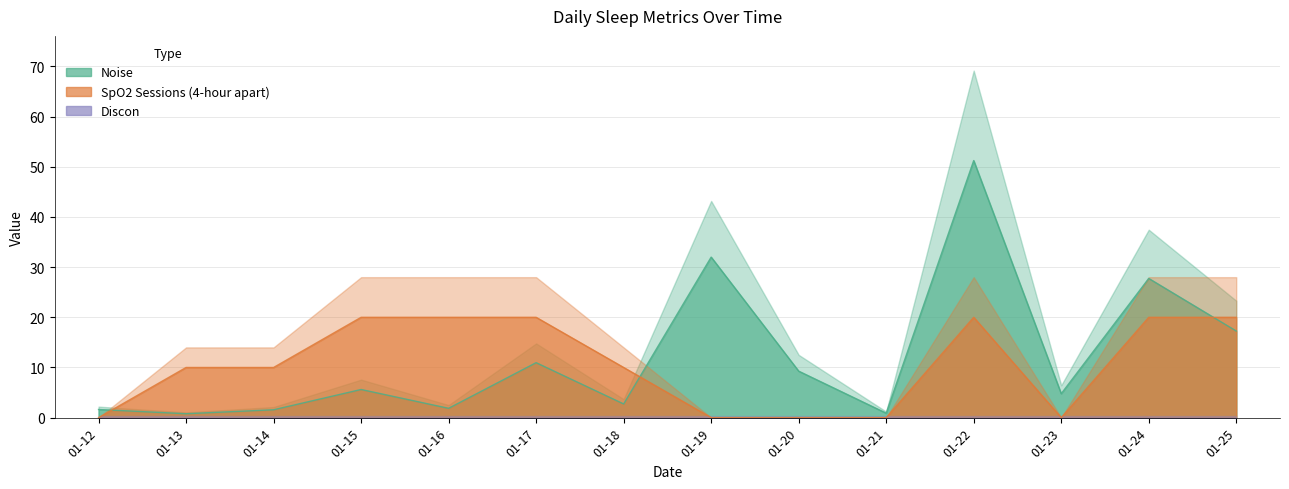

Where is the first local maximum for SpO2 Sessions (4-hour apart)?

01-22